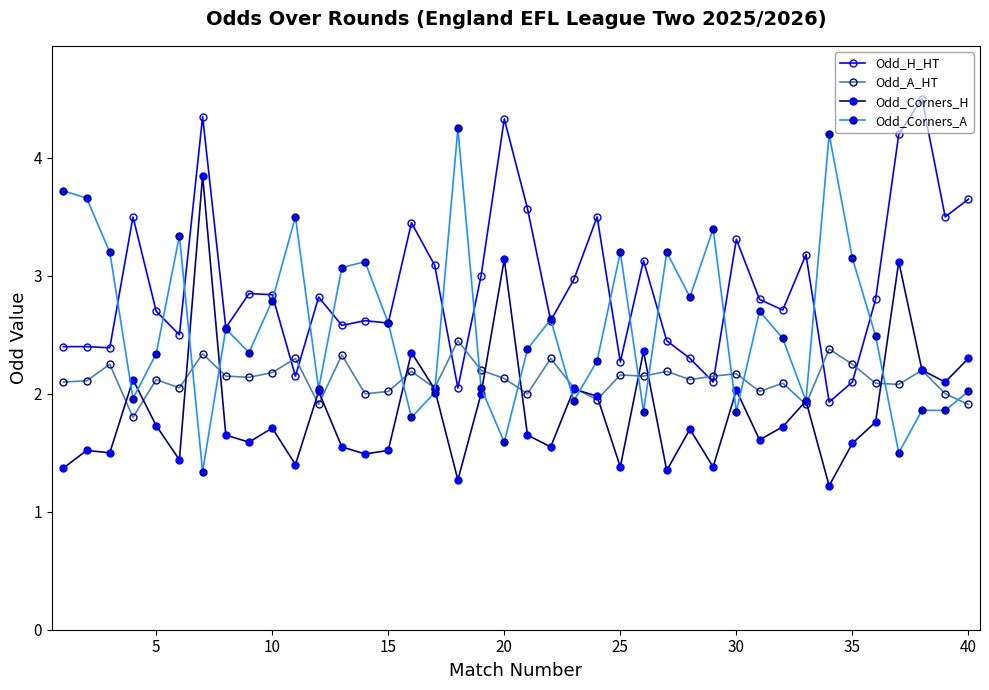

How many times do Odd_H_HT and Odd_A_HT cross each other?

8